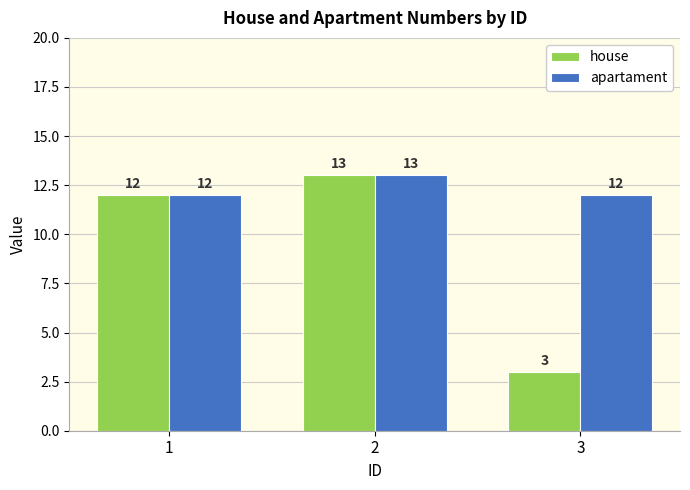

What is the spread (max minus min) of values at 3?

9